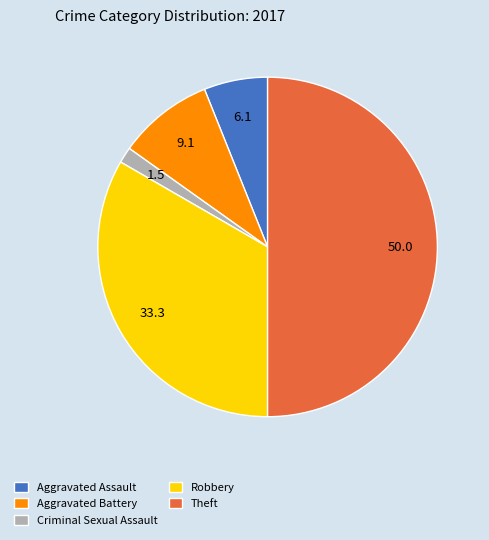

True or false: Theft accounts for 50% of the total.

True